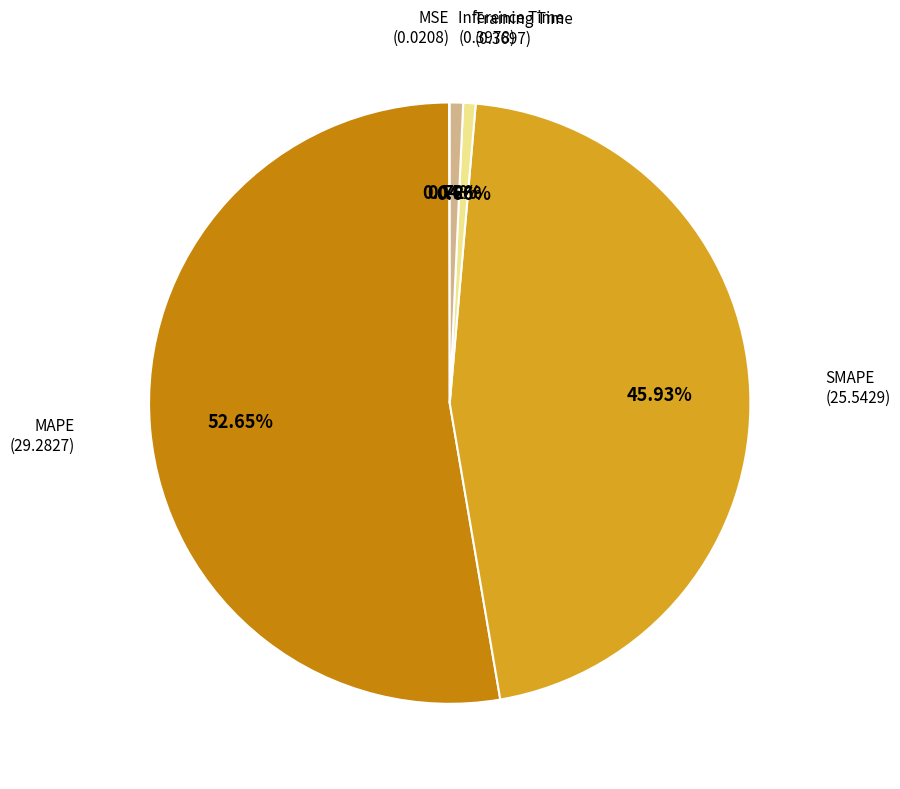

Is there any slice that represents more than half of the pie?

Yes